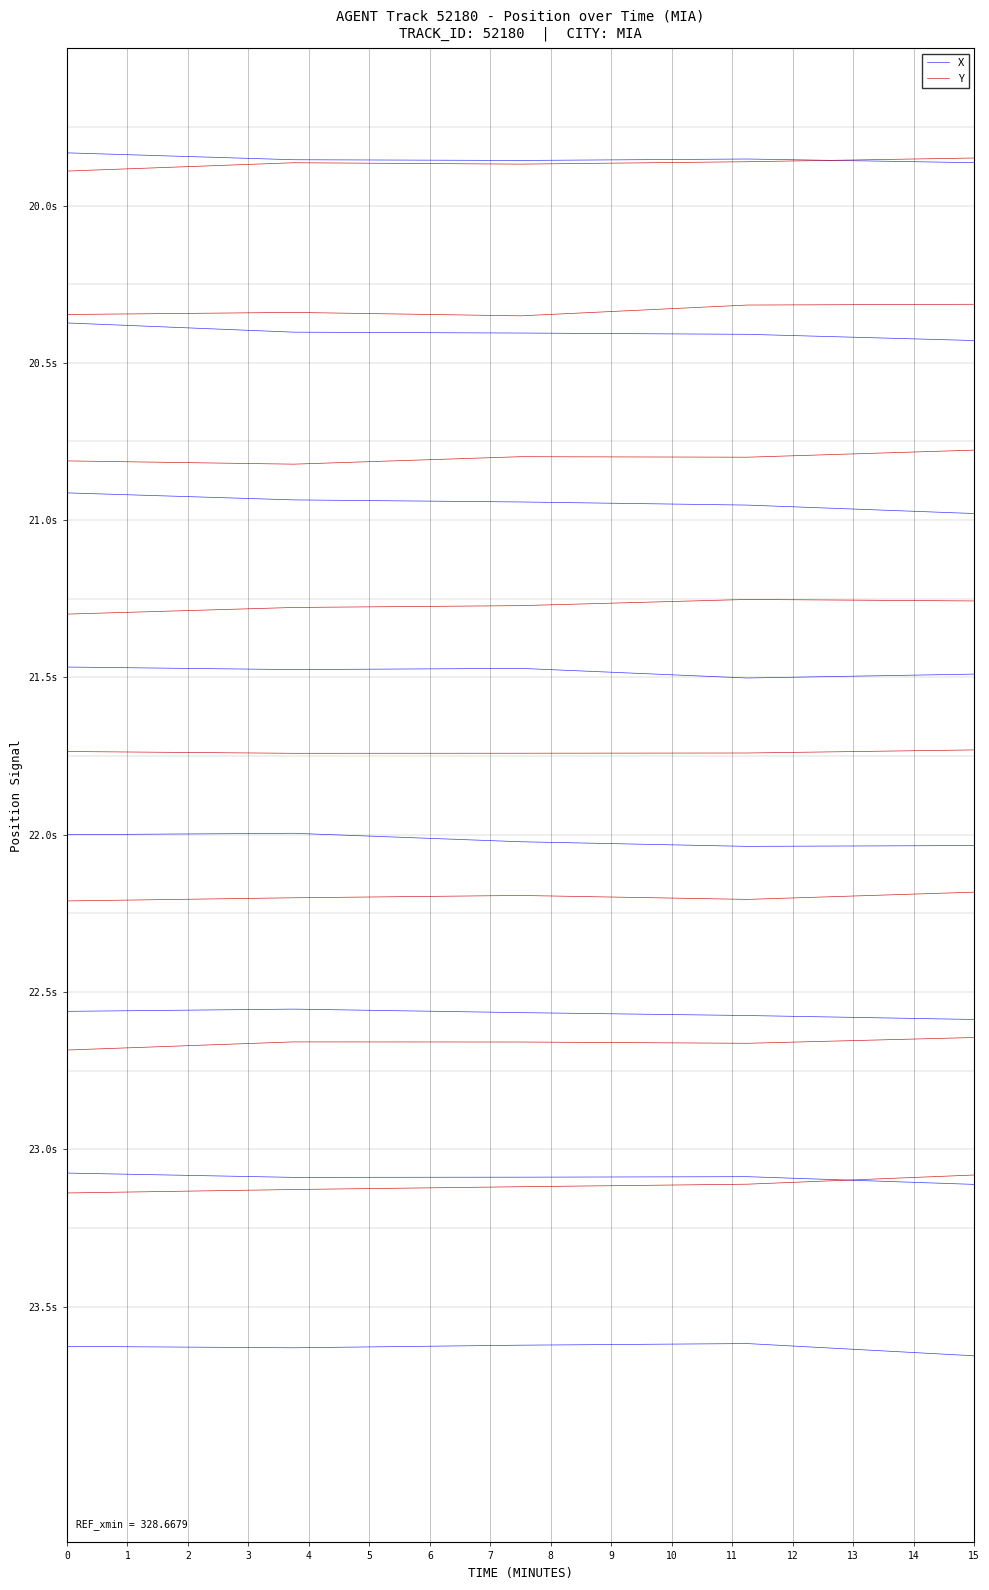

True or false: X has a value of 0.3 at 3.

True